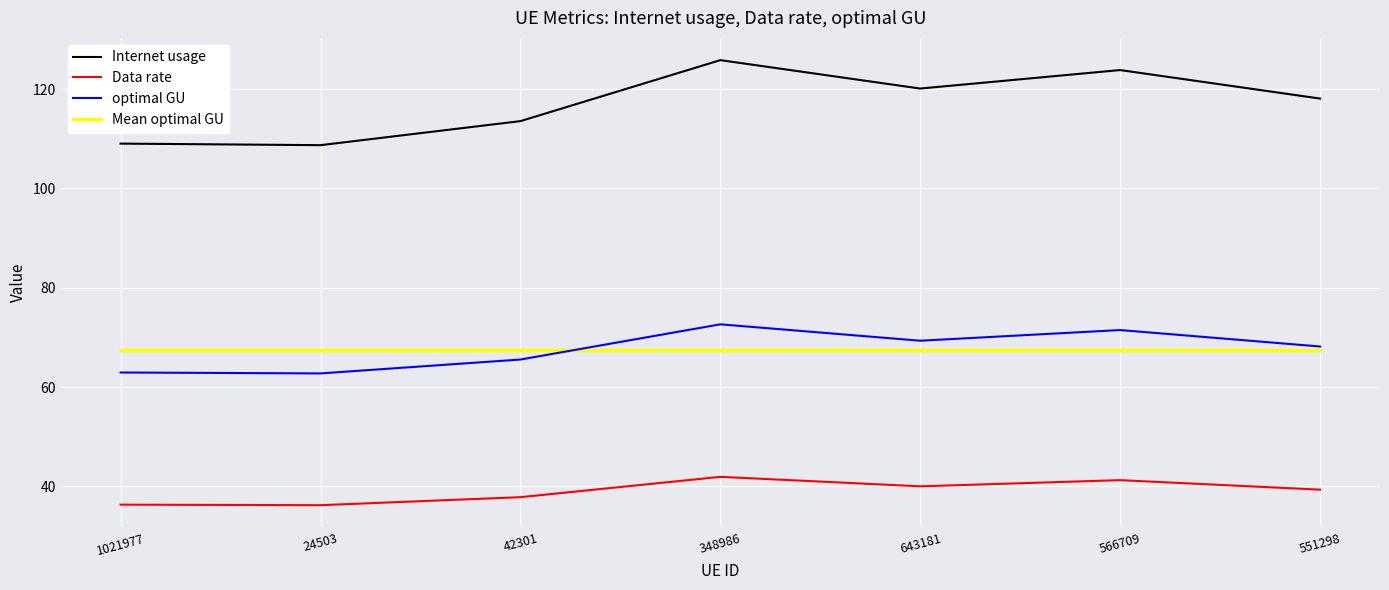

At how many categories does at least one series exceed 96?

7